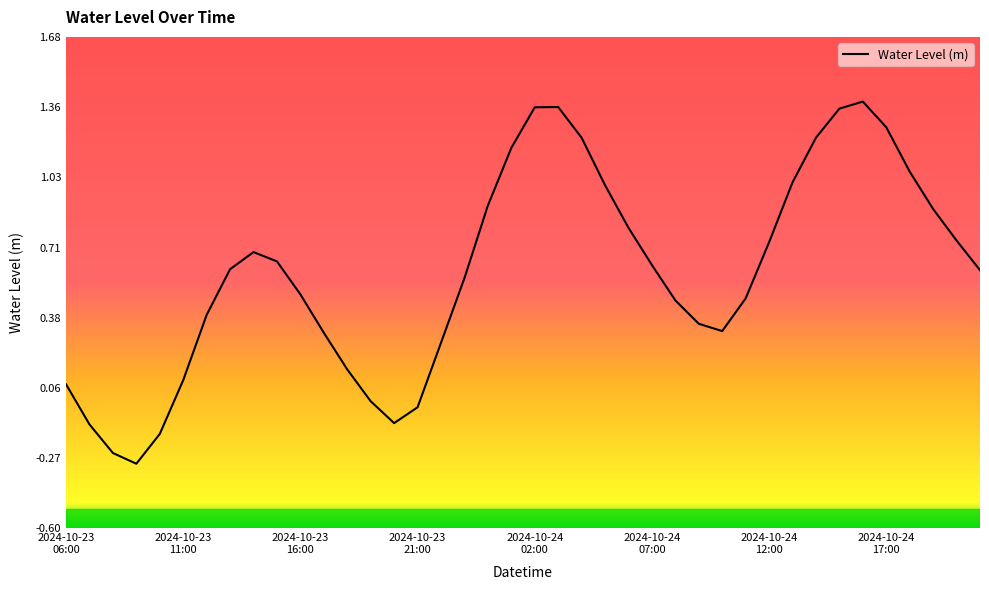

Does the chart have visible grid lines?

No